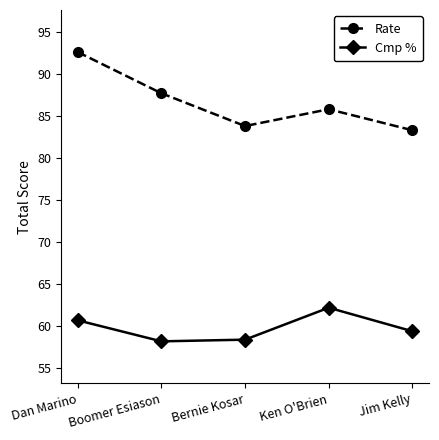

True or false: Rate has more than 2 interior local peaks.

False